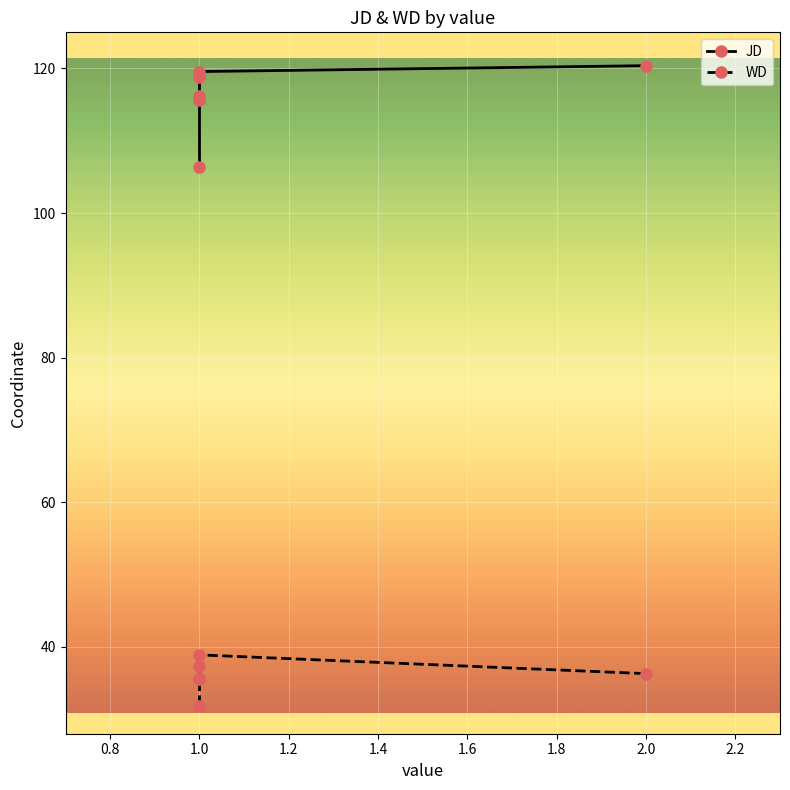

What is the difference between the maximum and minimum values in the WD series?

7.0